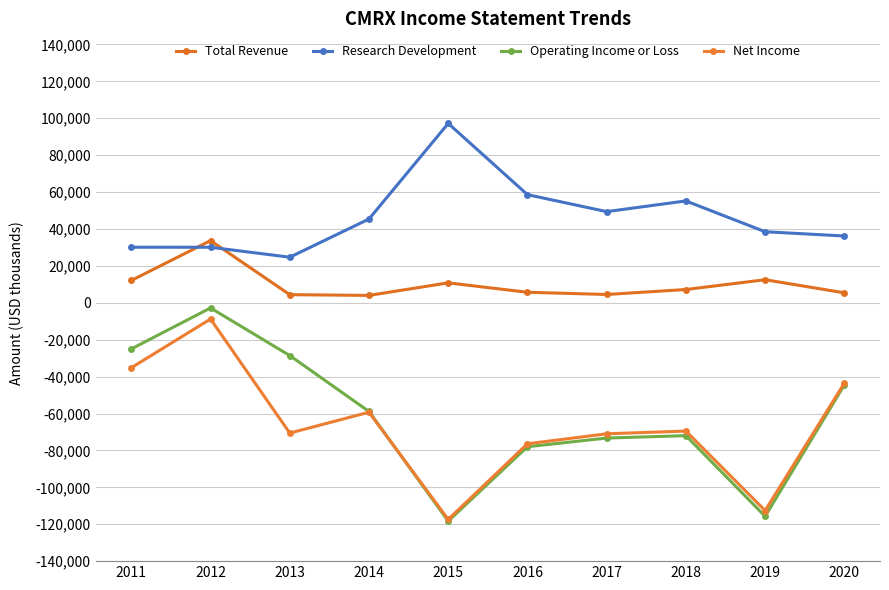

At which category is the sum across all series the highest?

2012